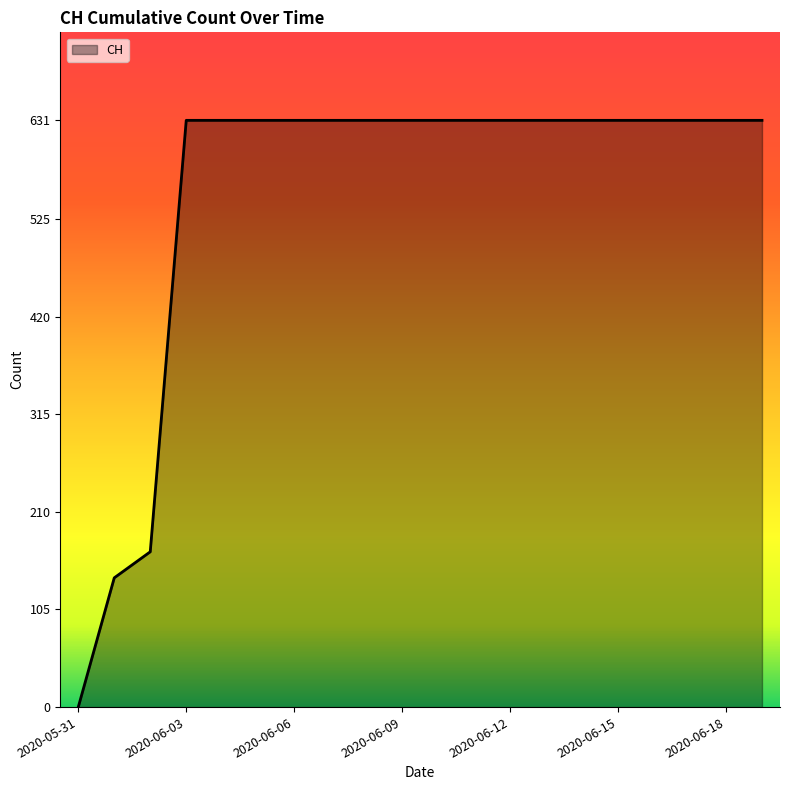

Count the number of data series in this chart.

1